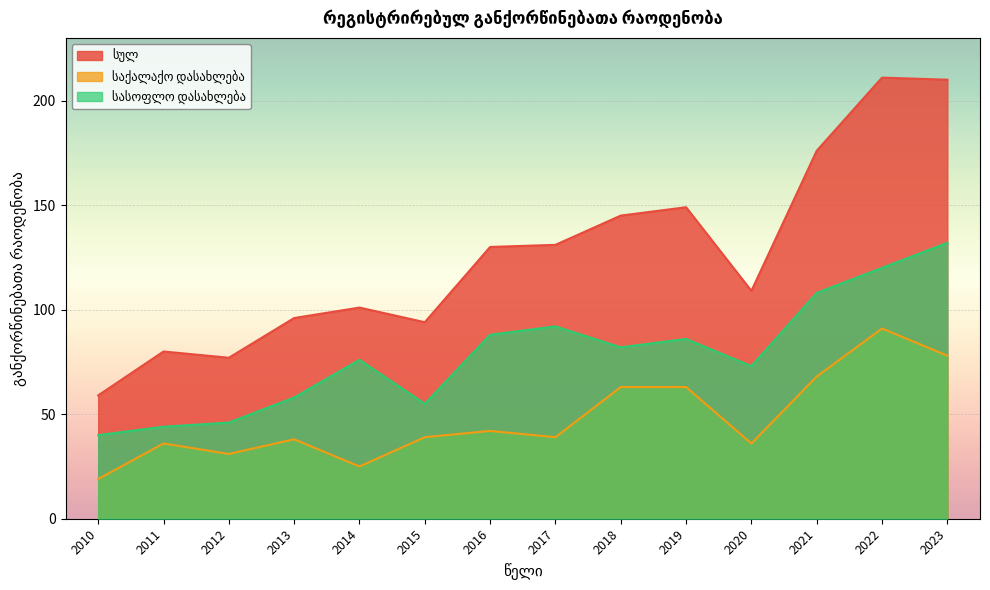

At which label does სულ reach its peak?

2022